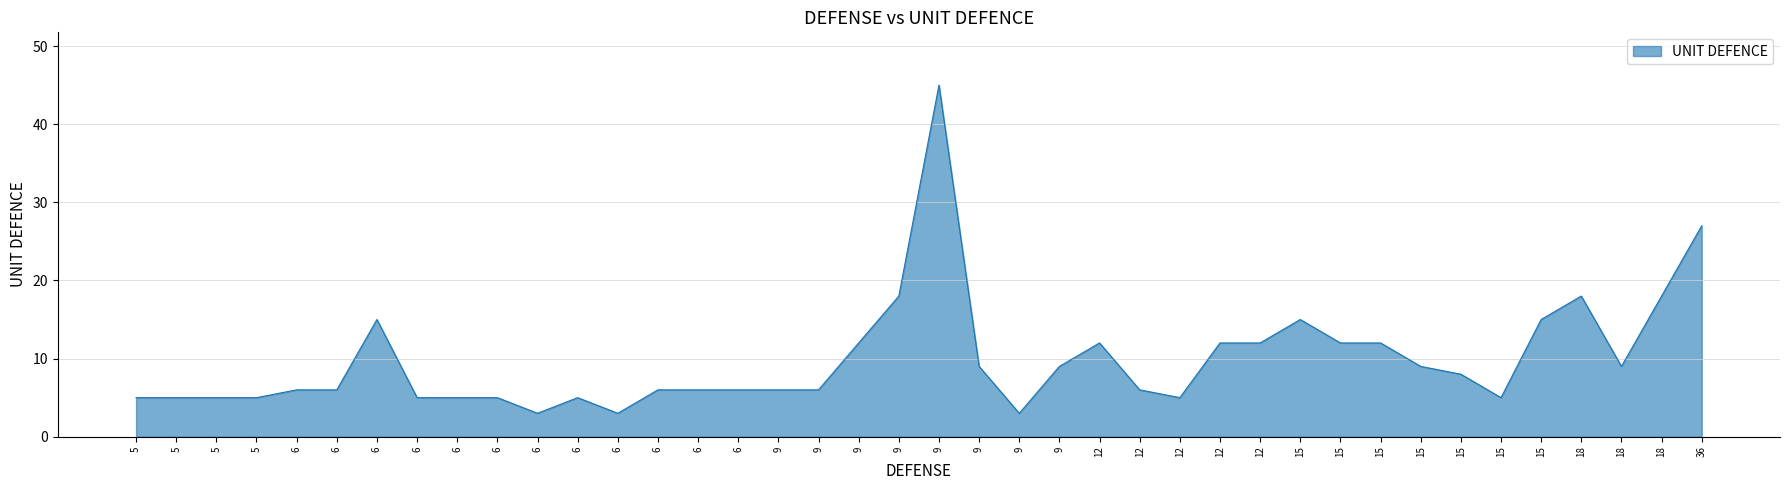

How many lines are shown in the chart?

1